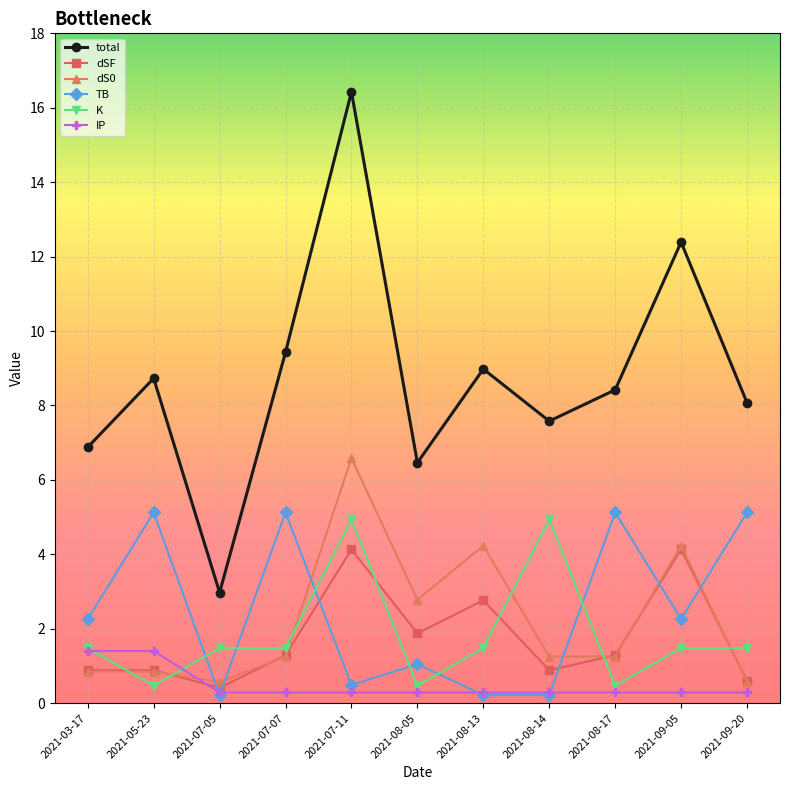

Which series has the largest total across all categories?

total